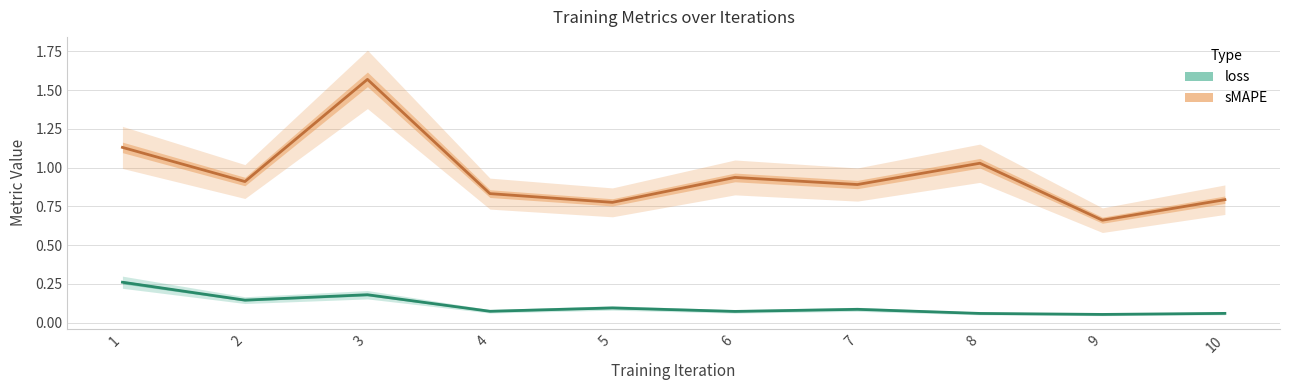

Does the chart display data point markers on the line(s)?

No